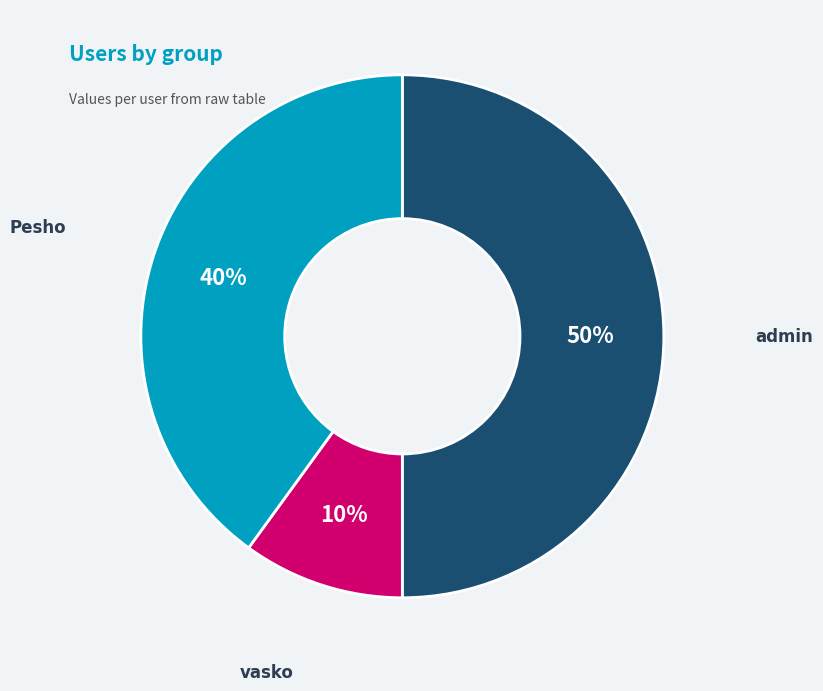

To the nearest percent, what is the difference between the largest and smallest slice percentages?

40%